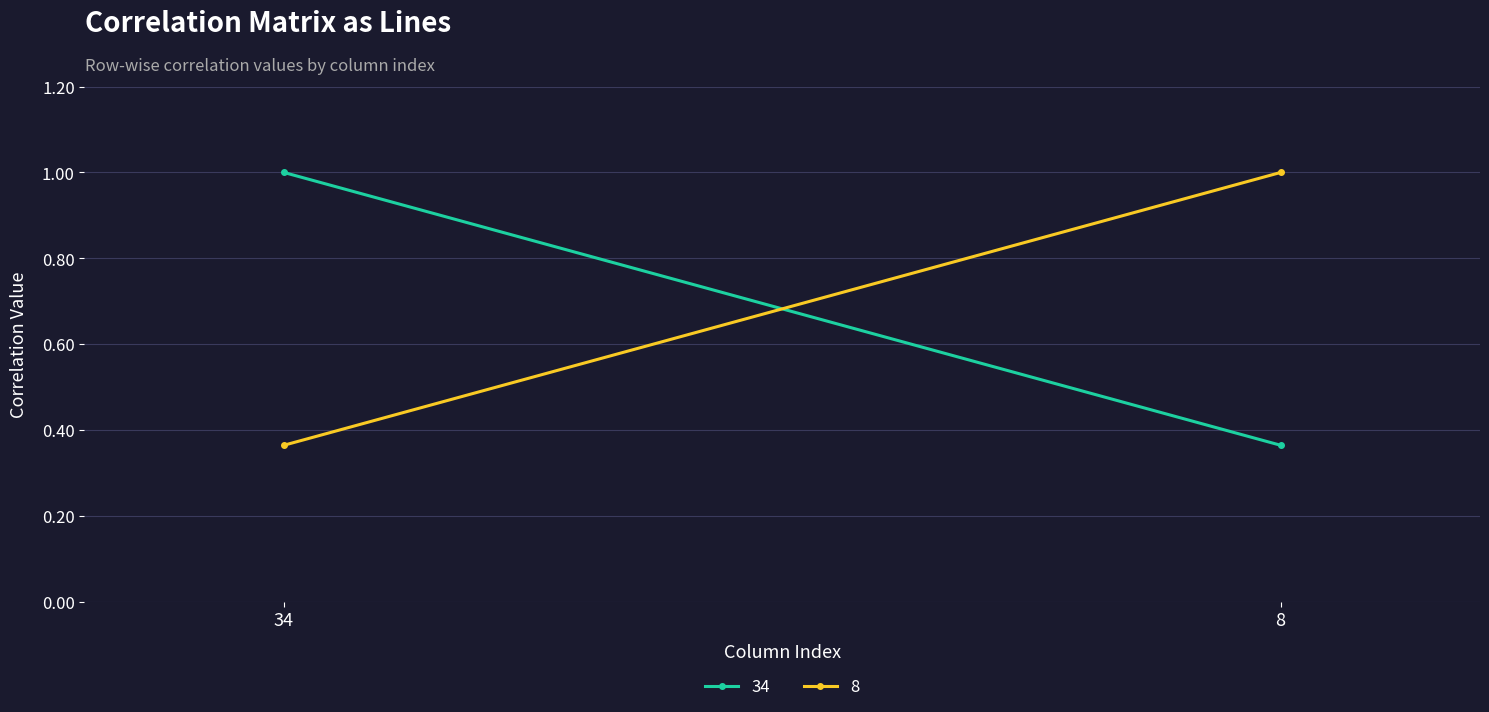

What is the difference between the maximum and minimum values in the 34 series?

0.6